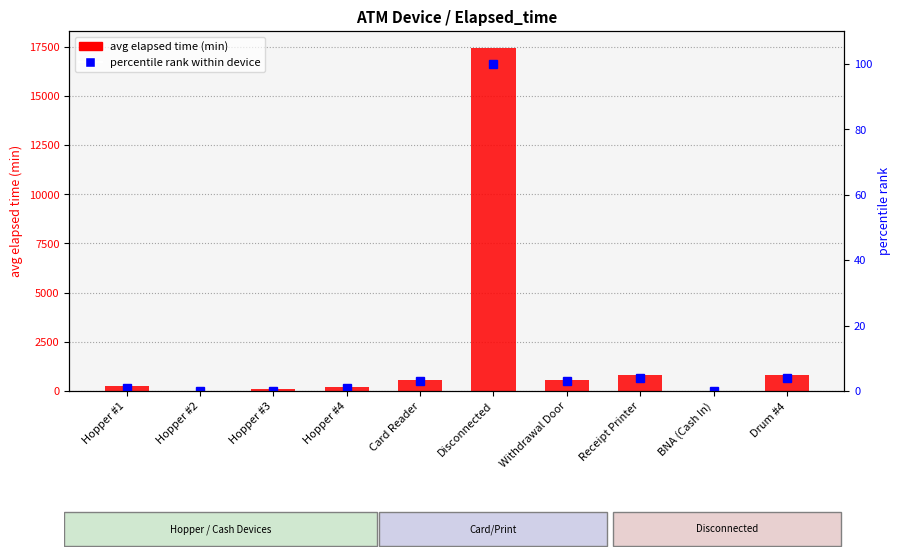

Where does the avg elapsed time (min) series first go above 535?

Disconnected